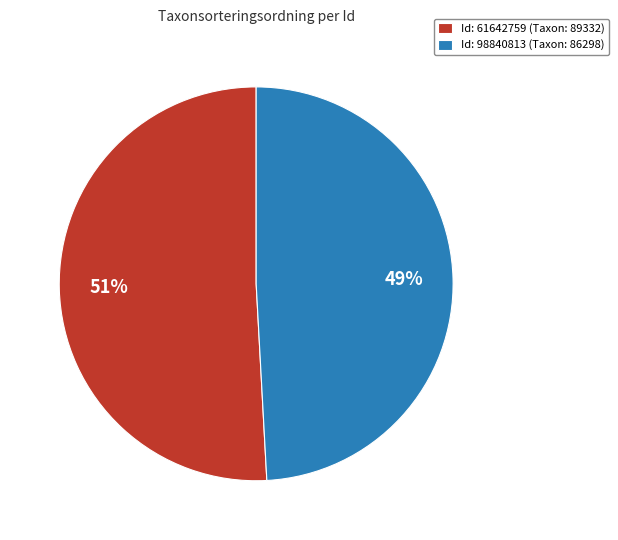

What is the ratio of the value at Id: 61642759 (Taxon: 89332) to the value at Id: 98840813 (Taxon: 86298)?

1.0